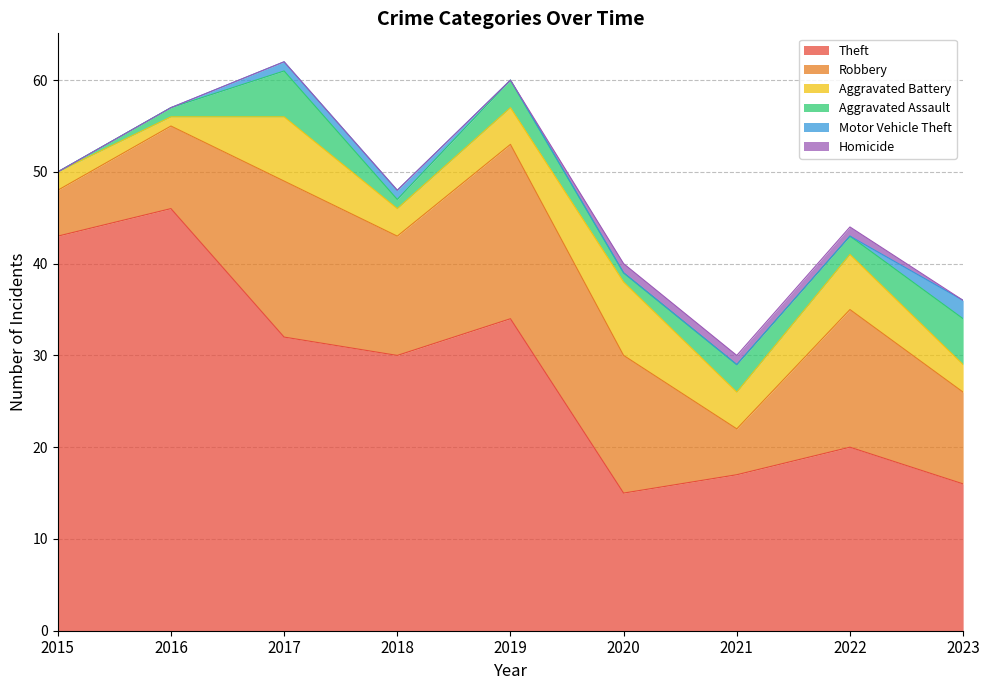

At which category does Aggravated Battery reach its first local peak?

2017